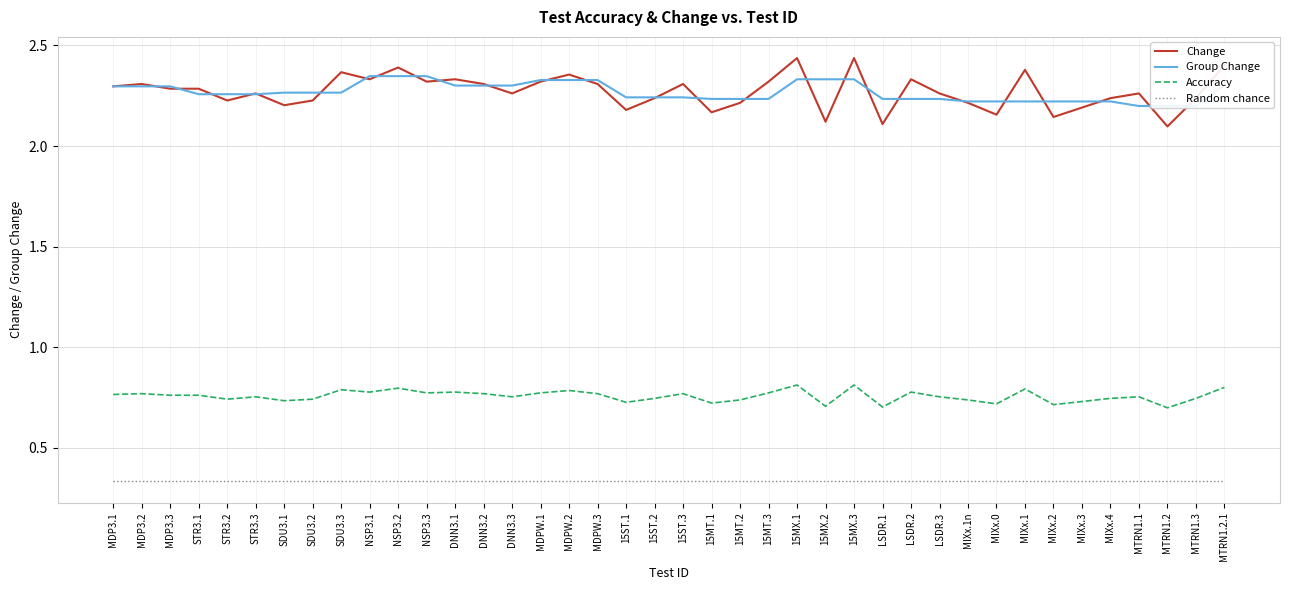

At which label does Group Change reach its minimum?

MTRN1.1